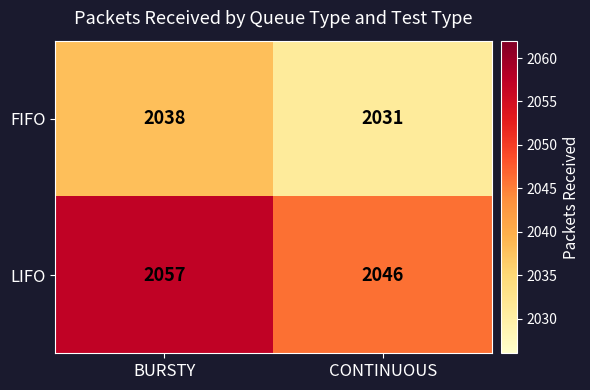

What is the difference between the LIFO values at CONTINUOUS and BURSTY?

11